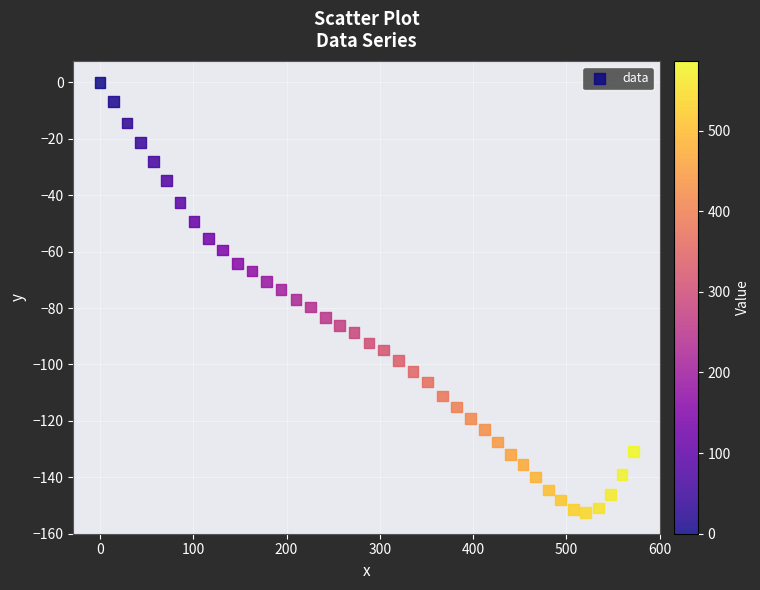

What is the range of X values (max minus min)?

571.6